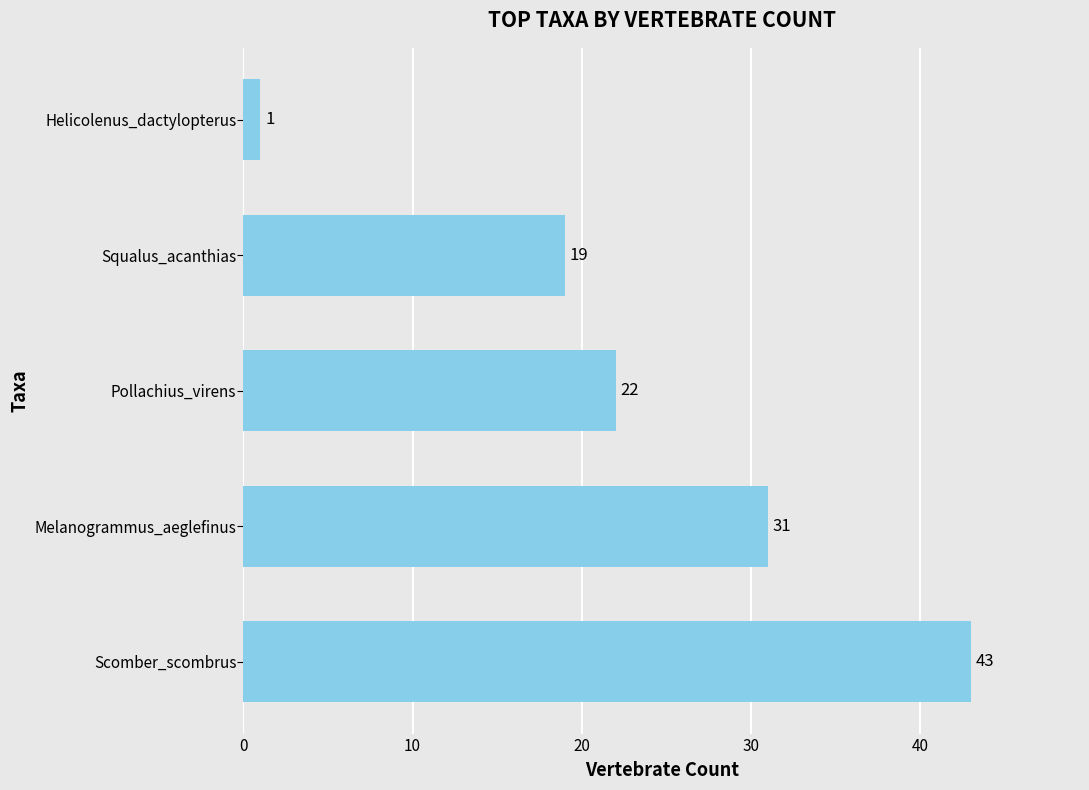

What is the average value?

23